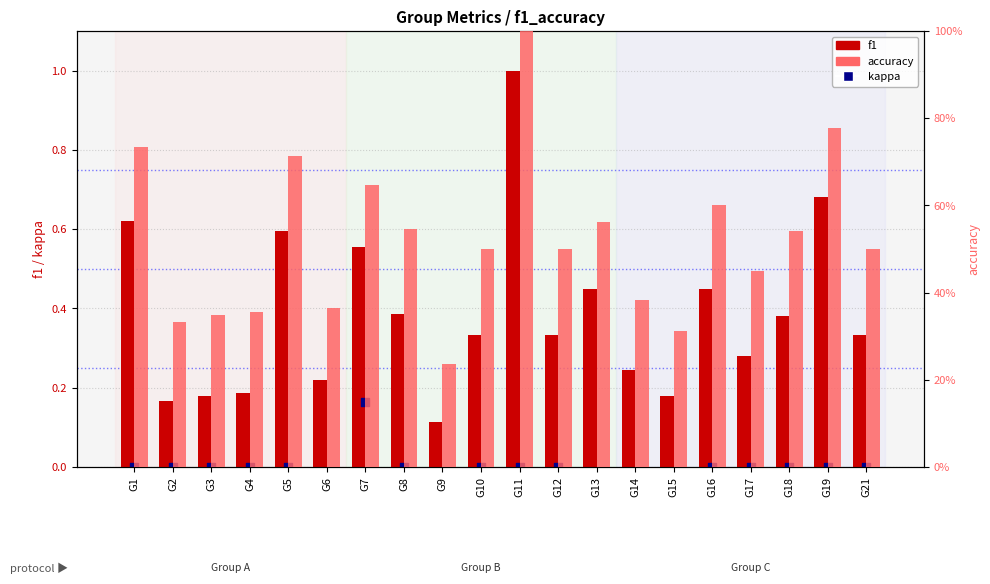

Is the value of accuracy at G6 greater than the value of kappa at G8?

Yes